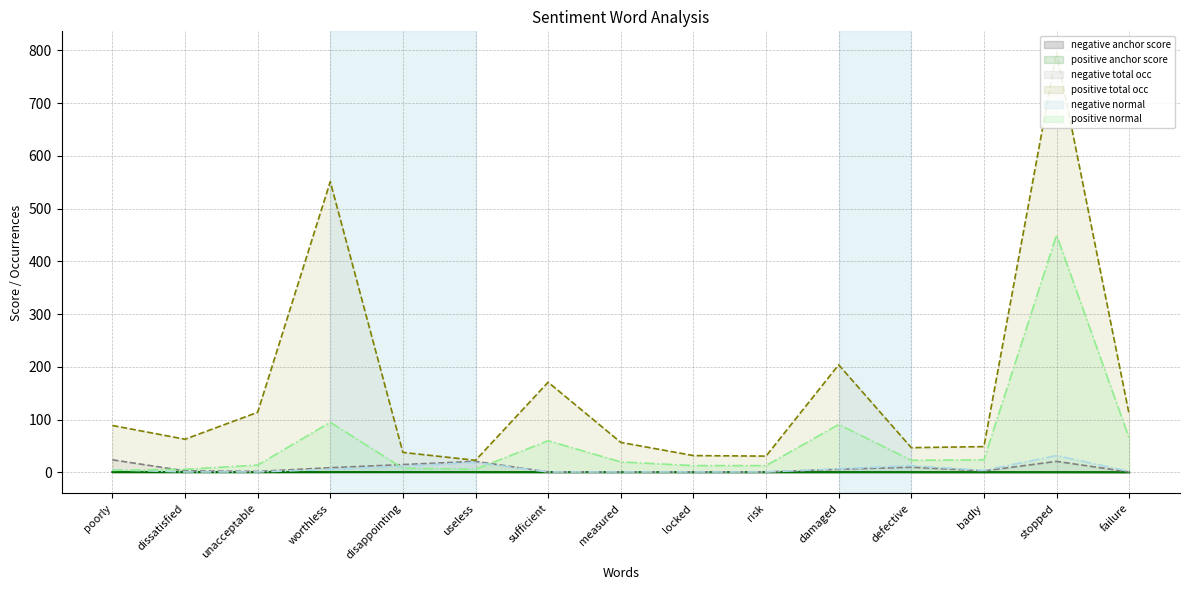

What is the value of the positive normal point at the 14th from the left?

450.0